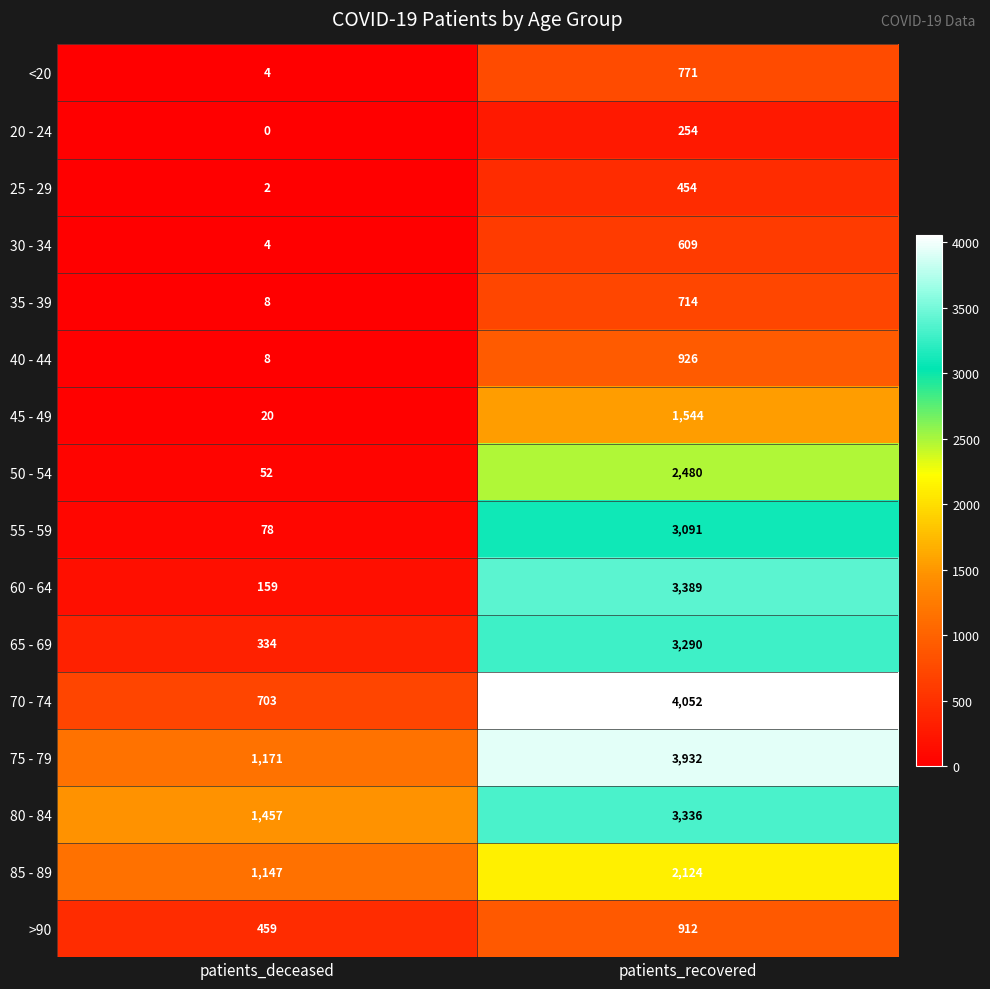

How many data points does each series have?

2